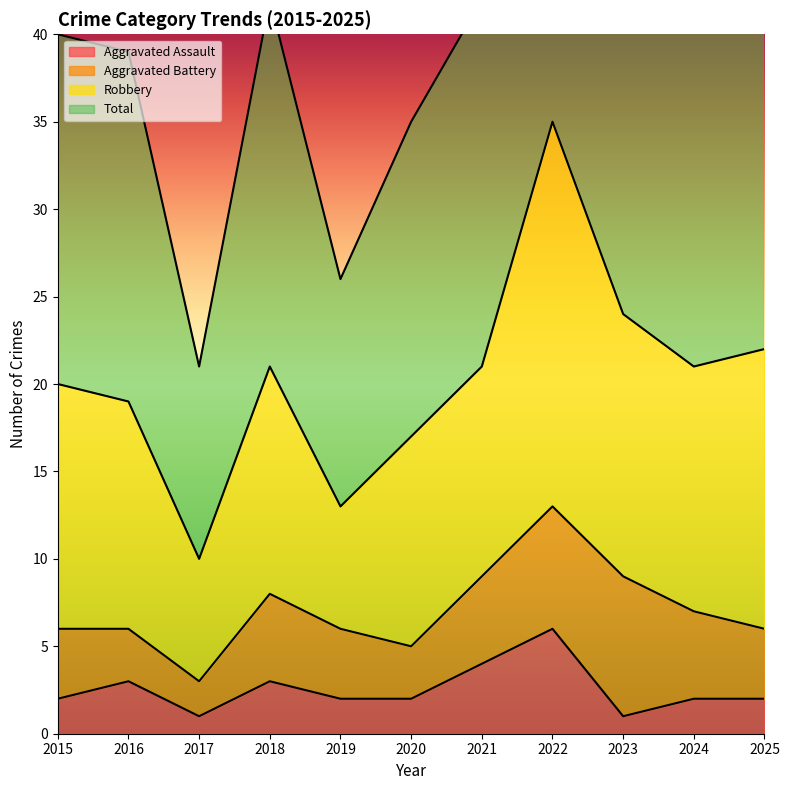

What is the sum of all Aggravated Assault values?

28